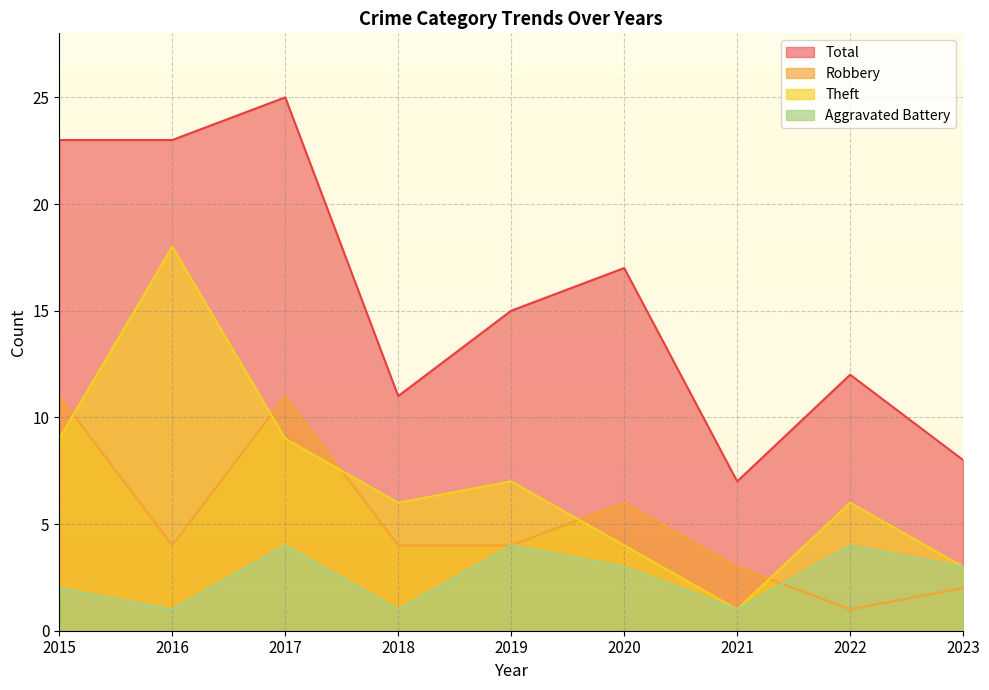

At which label does Theft reach its minimum?

2021